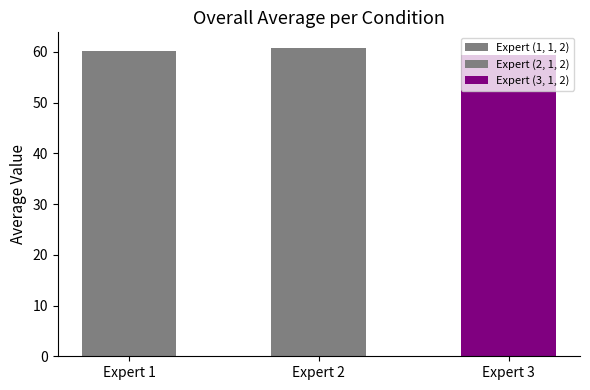

Which has a higher value, Expert 1 or Expert 3?

Expert 1